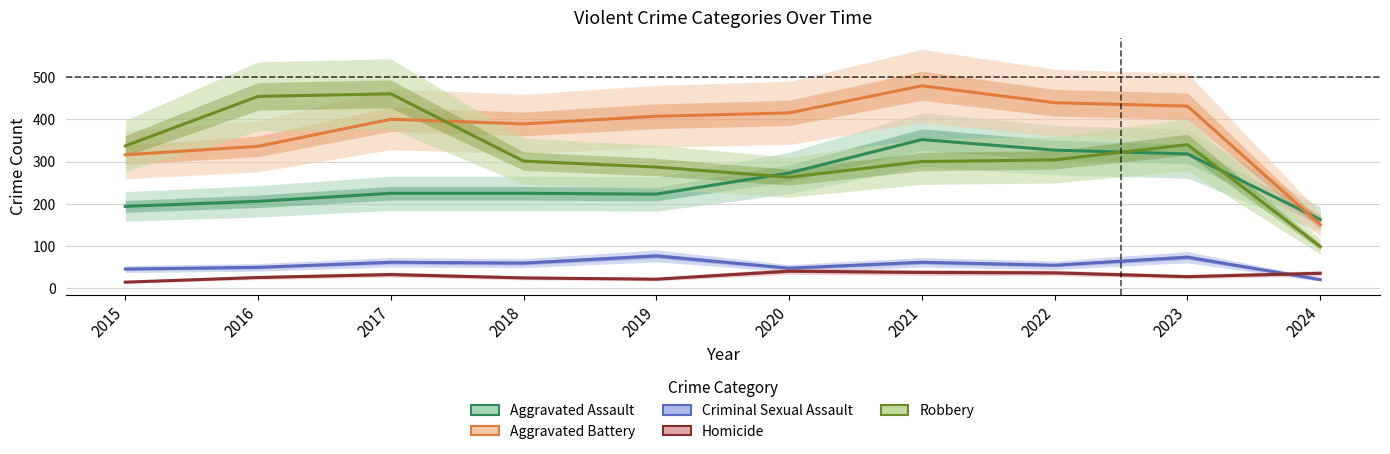

True or false: Robbery and Criminal Sexual Assault intersect in this chart.

False